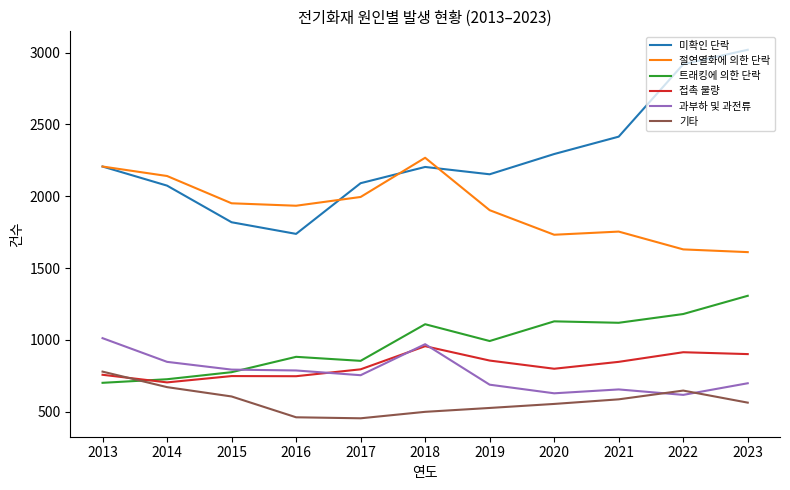

What is the total value across all series at 2013?

7663